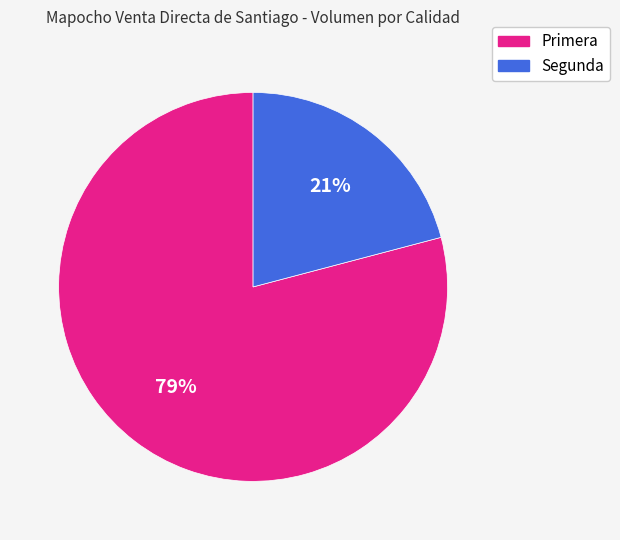

To the nearest percent, what percentage of the pie is Primera?

79%